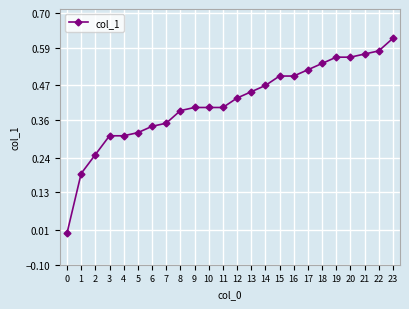

How many values are between 0 and 1?

24